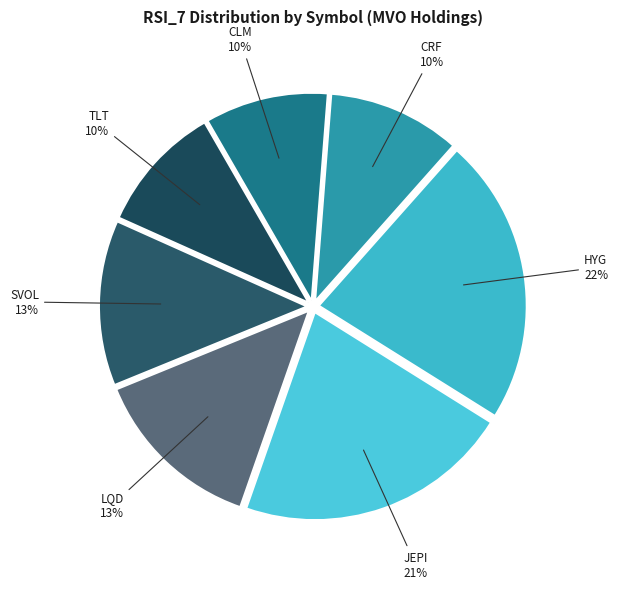

How many segments does this pie chart have?

7